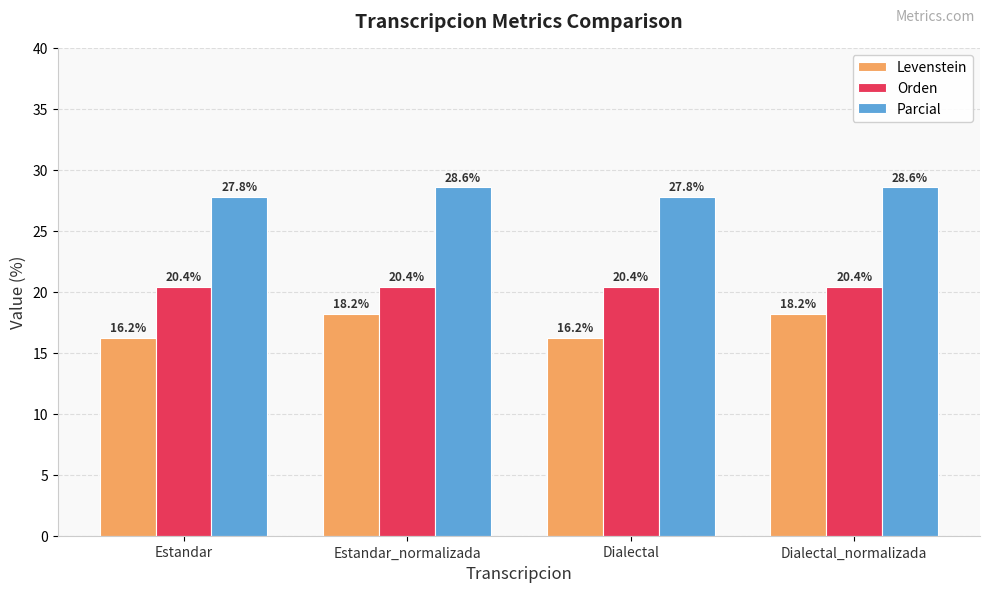

What is the highest value of the Levenstein series?

18.2